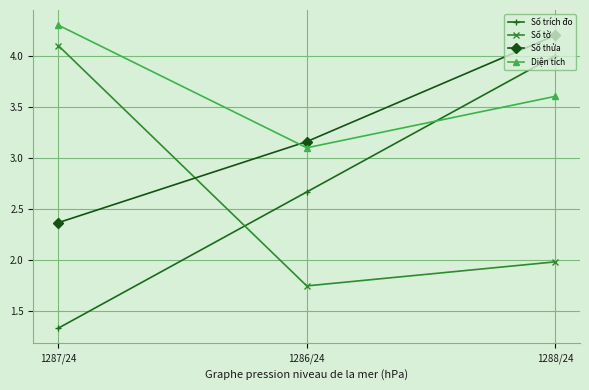

Which label corresponds to the largest value in the chart?

1287/24